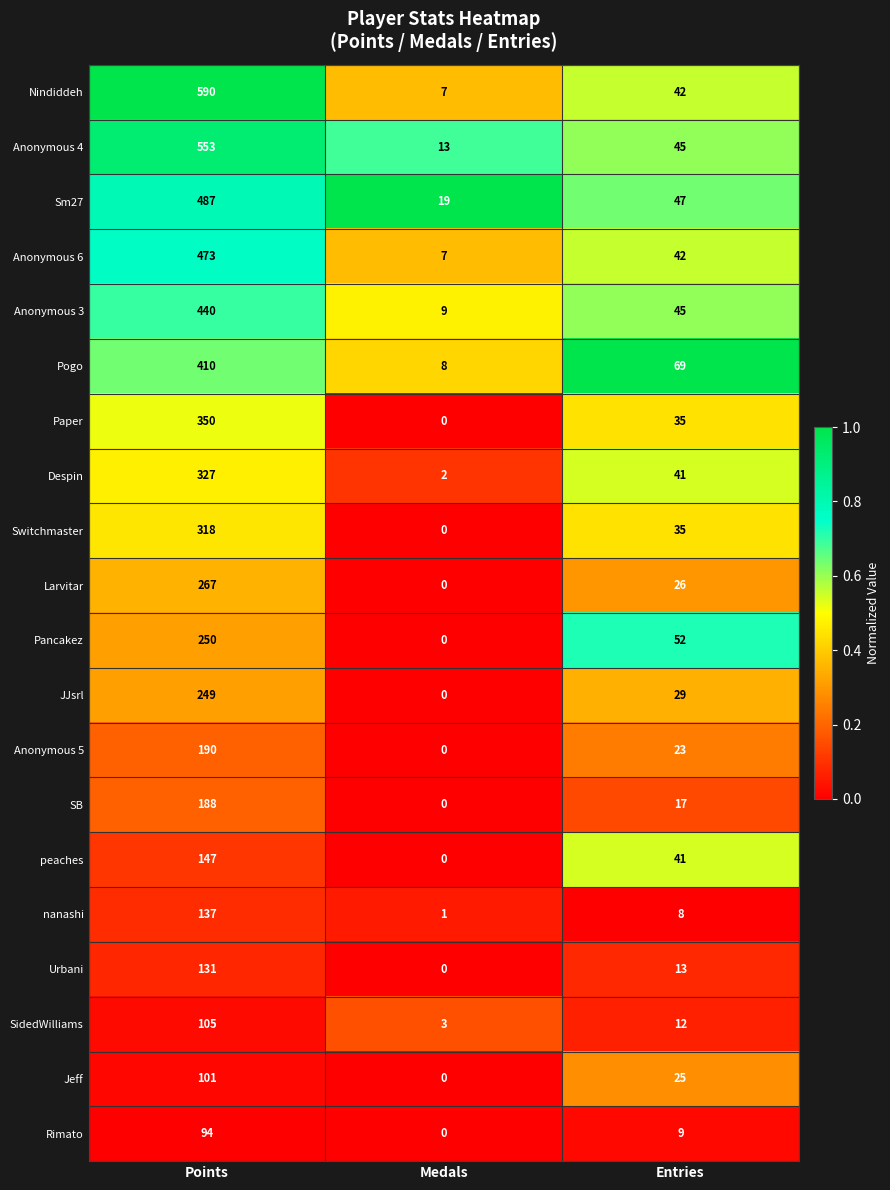

True or false: Pancakez has a value of 250 at Points.

True